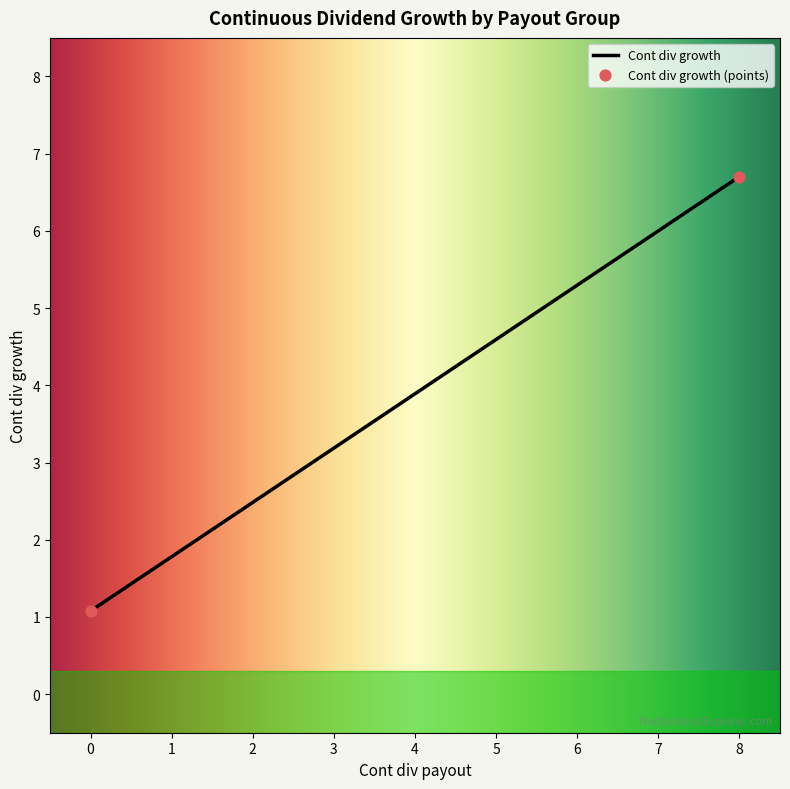

What is the difference between the maximum and minimum values?

5.6